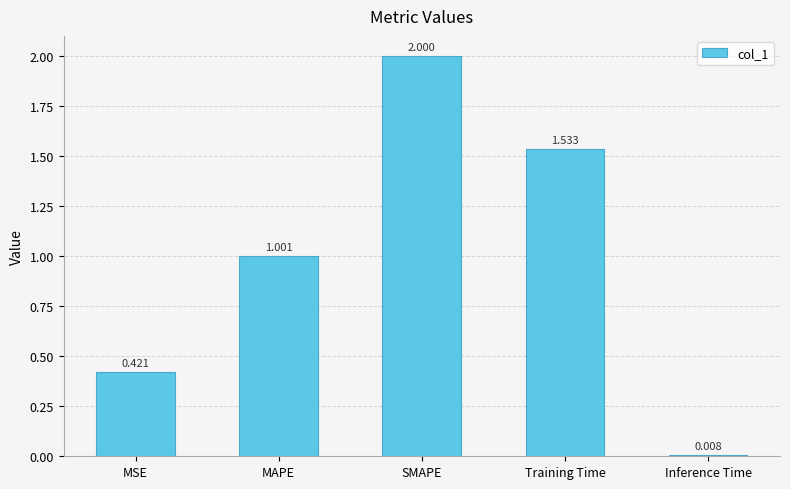

What is the label of the 1st bar from the right?

Inference Time